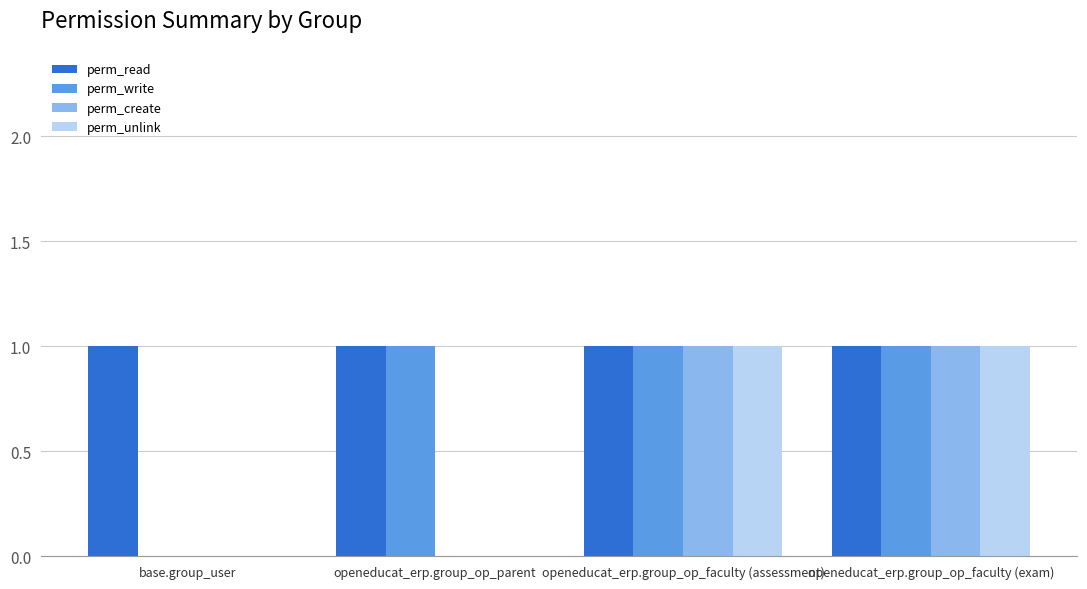

What is the total value across all series at openeducat_erp.group_op_faculty (assessment)?

4